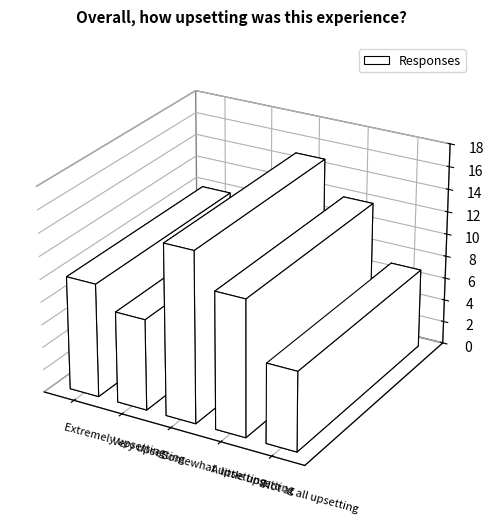

Rank the categories by value from highest to lowest.

Somewhat upsetting, A little upsetting, Extremely upsetting, Very upsetting, Not at all upsetting